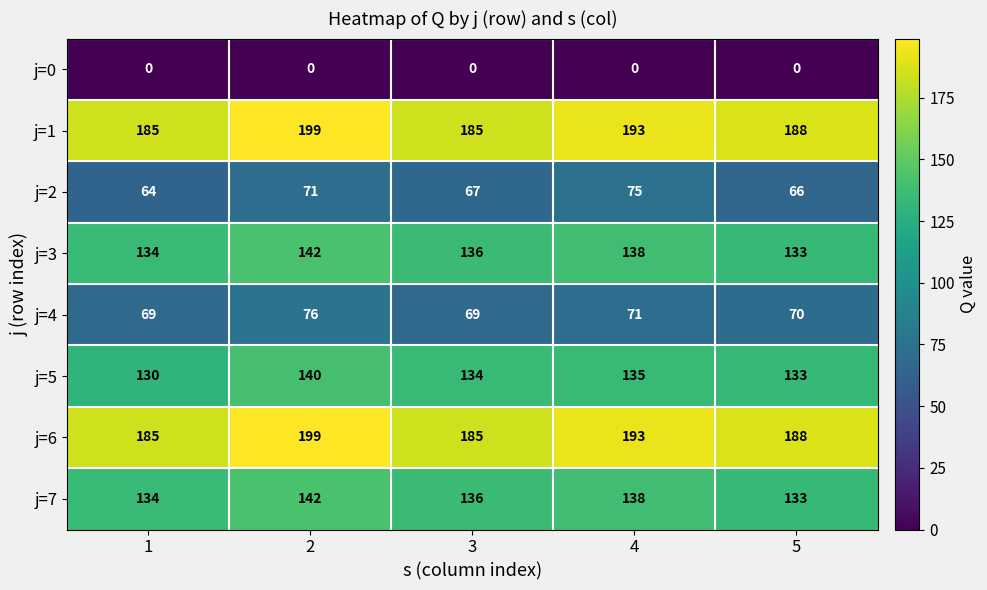

What is the sum of the j=2 values at 1 and 5?

130